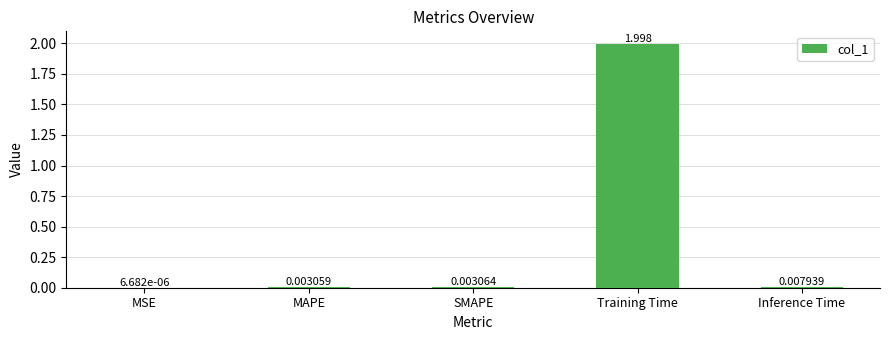

Which label corresponds to the largest value in the chart?

Training Time